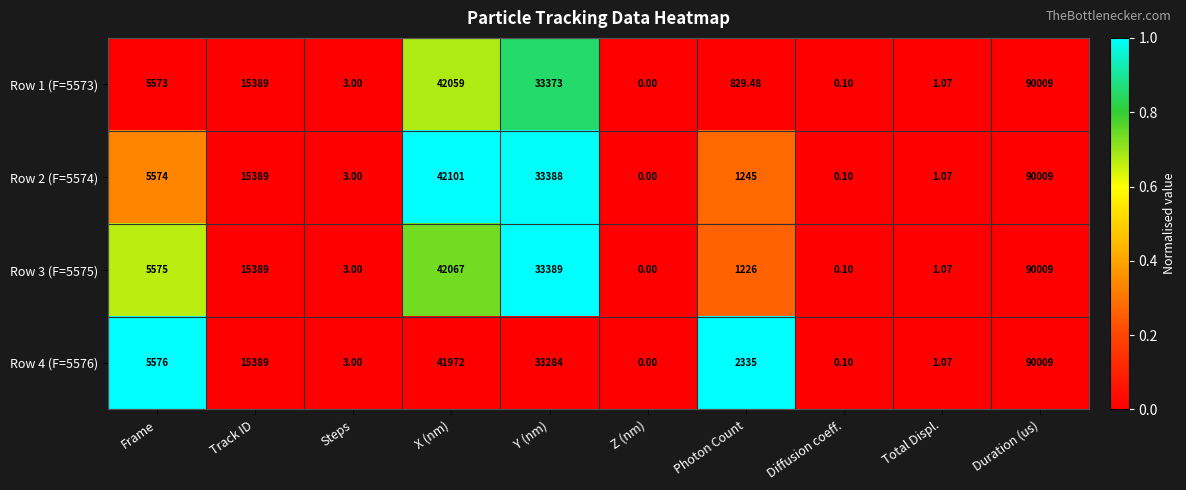

At which category is the sum across all series the highest?

Duration (us)